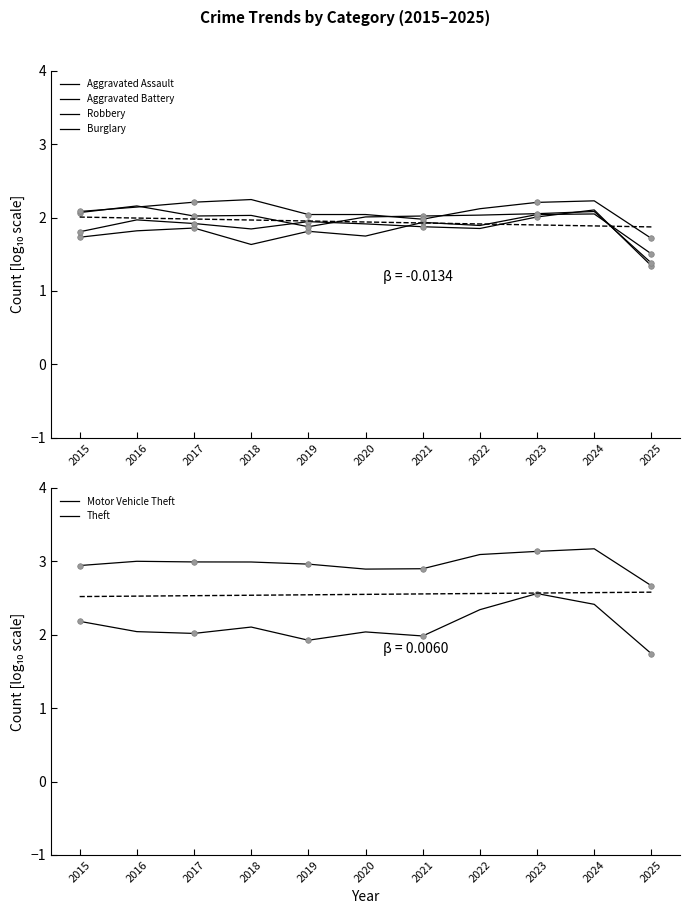

What is the approximate value of Aggravated Battery at 2024?

2.1